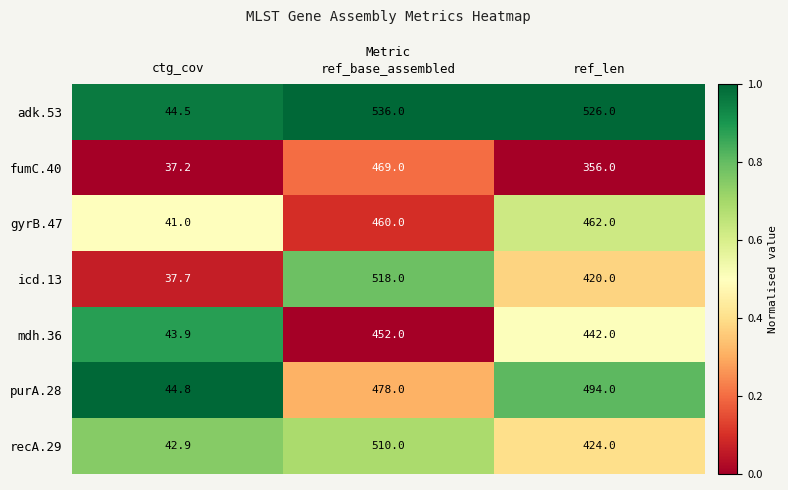

What is the average value of the mdh.36 series?

312.6